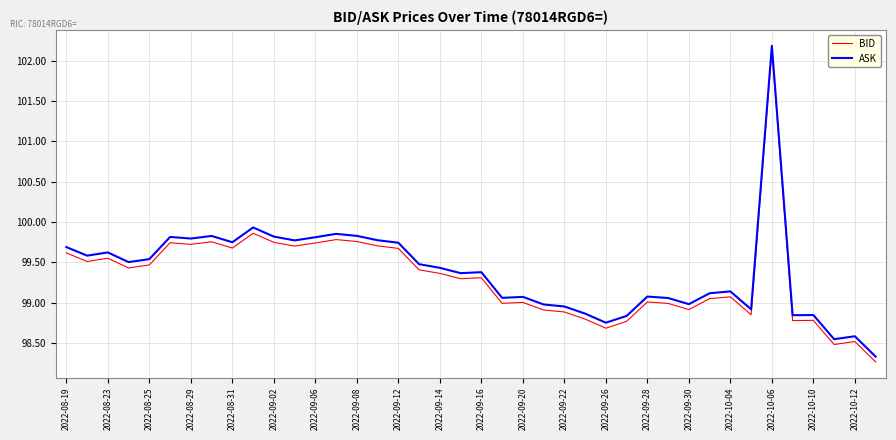

What is the smallest value displayed?

98.3